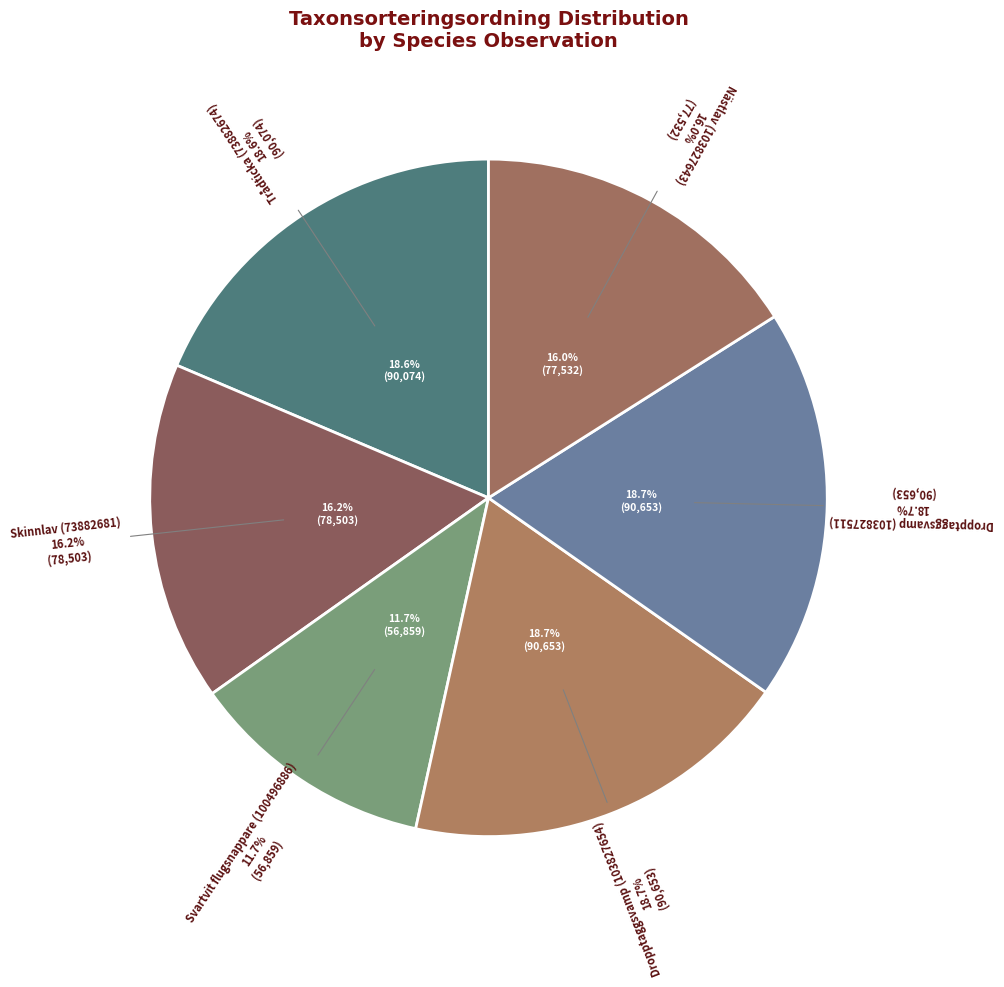

Between Trådticka (73882674) and Svartvit flugsnappare (100496886), which is larger?

Trådticka (73882674)